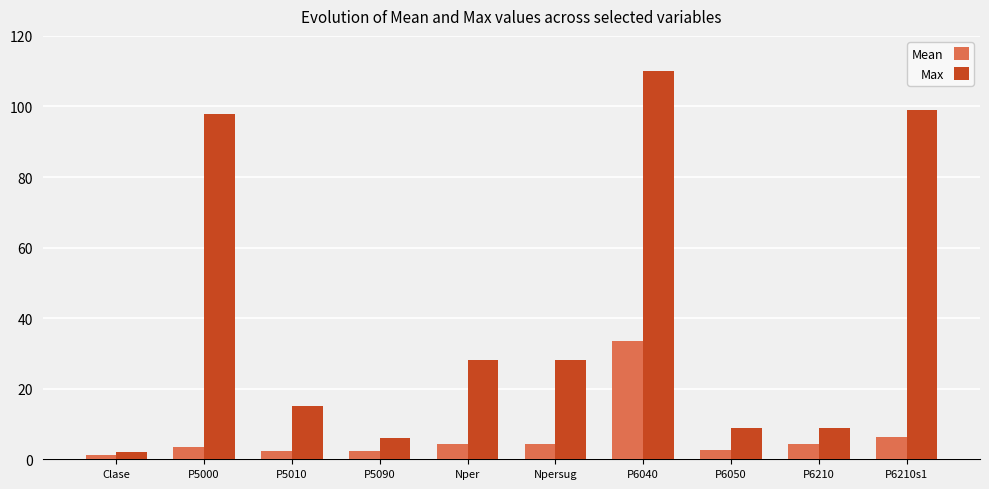

Rank the series by their average value, from highest to lowest.

Max, Mean